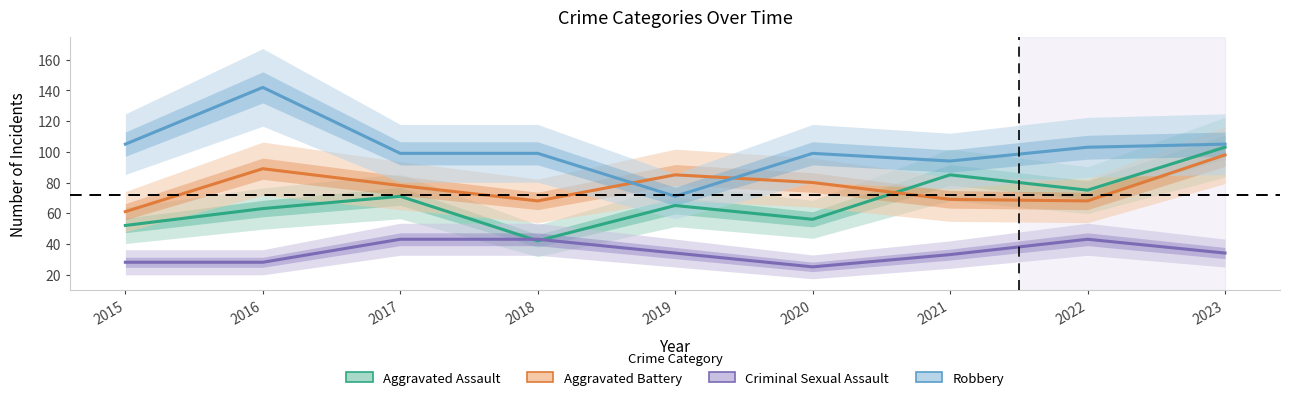

True or false: Robbery and Aggravated Assault intersect in this chart.

False